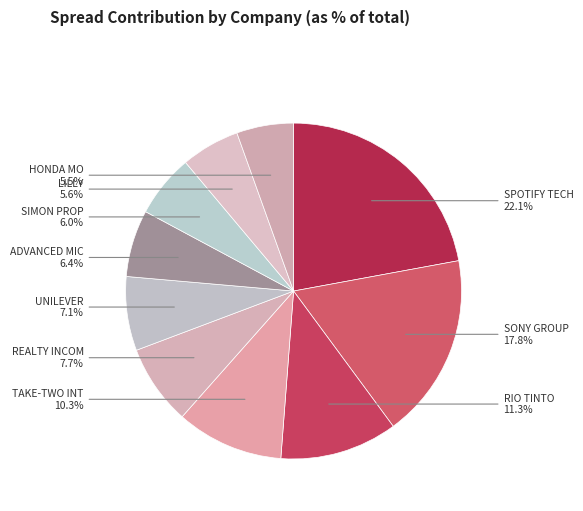

To the nearest percent, what portion does TAKE-TWO INT represent?

10%